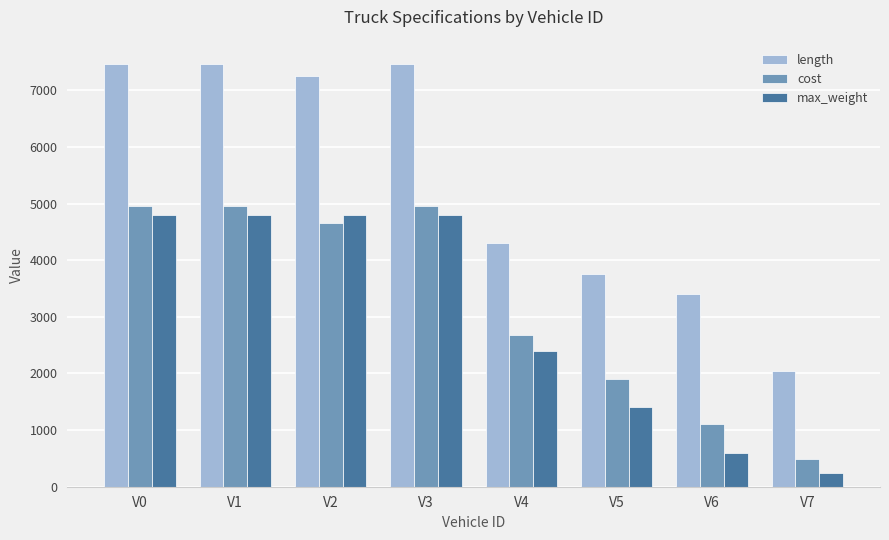

At how many categories does at least one series exceed 4745?

4